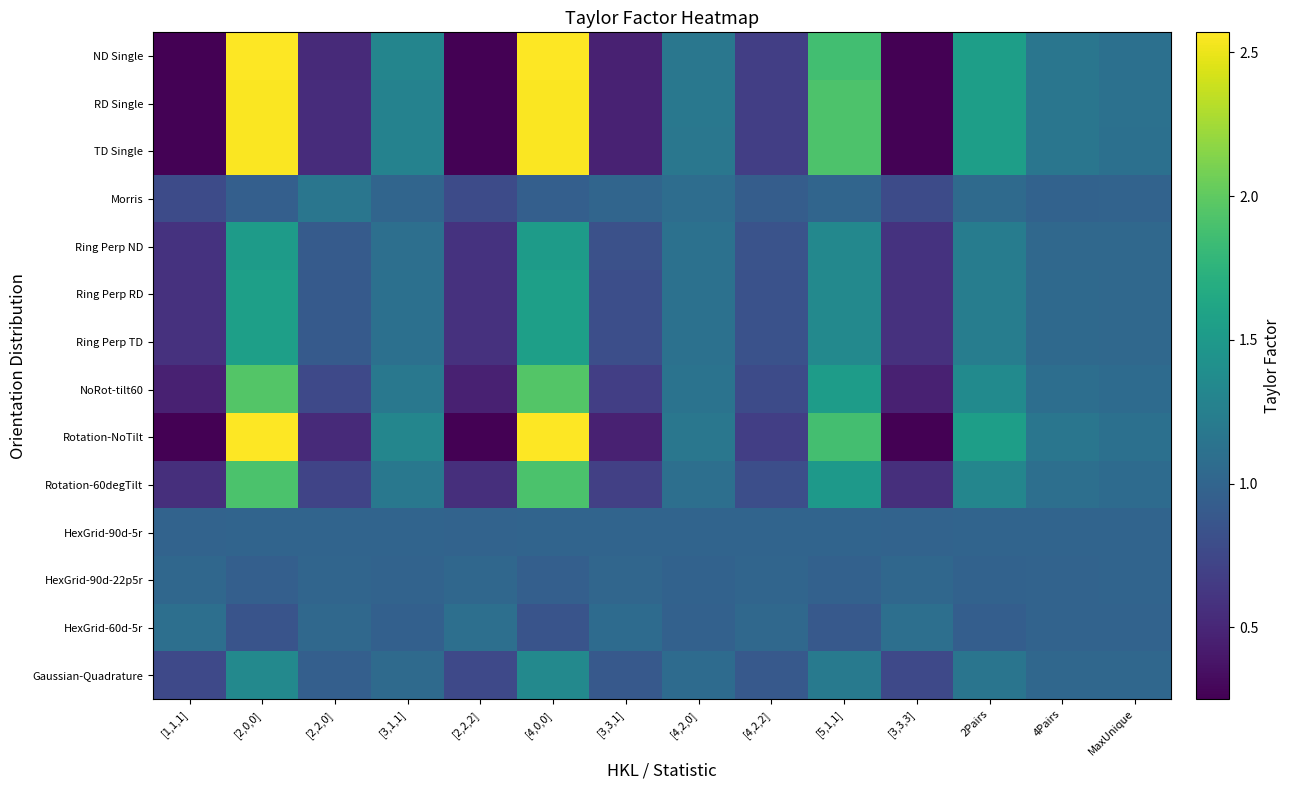

Which label corresponds to the largest value in the chart?

[2,0,0]